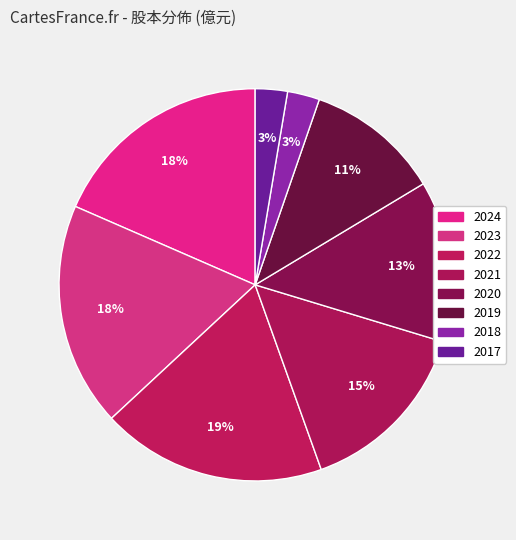

What percentage is the 2018 slice, to the nearest percent?

3%